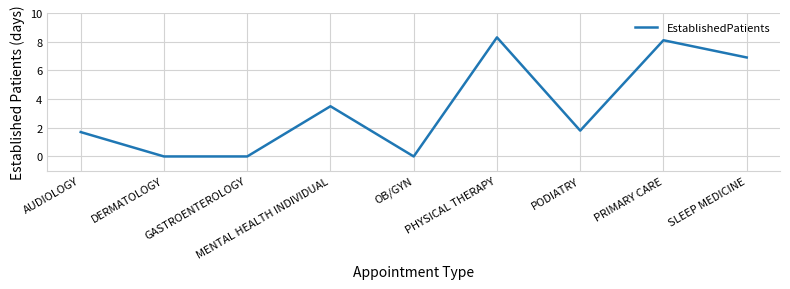

The chart shows a value of 1.7 at AUDIOLOGY. True or false?

True